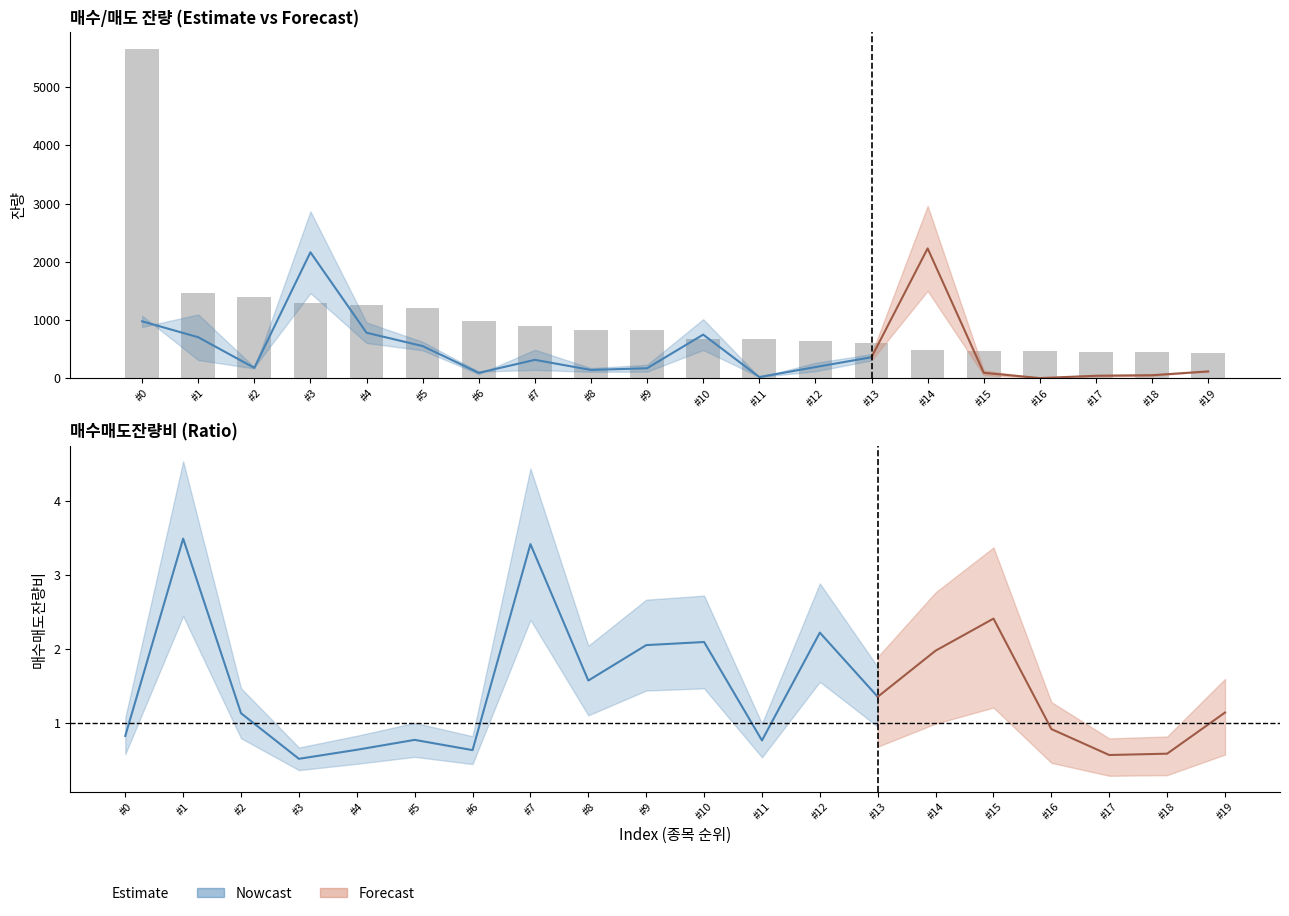

Between #8 and #4, which is larger?

#4